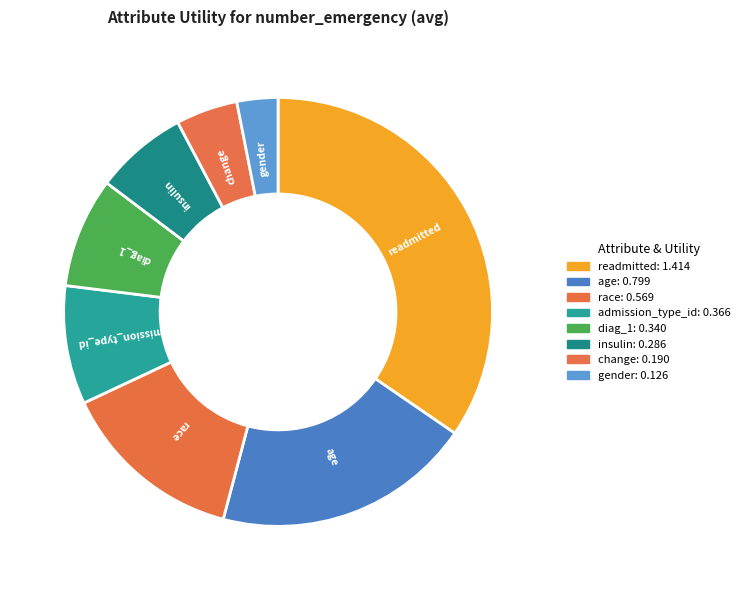

How many segments does this pie chart have?

8